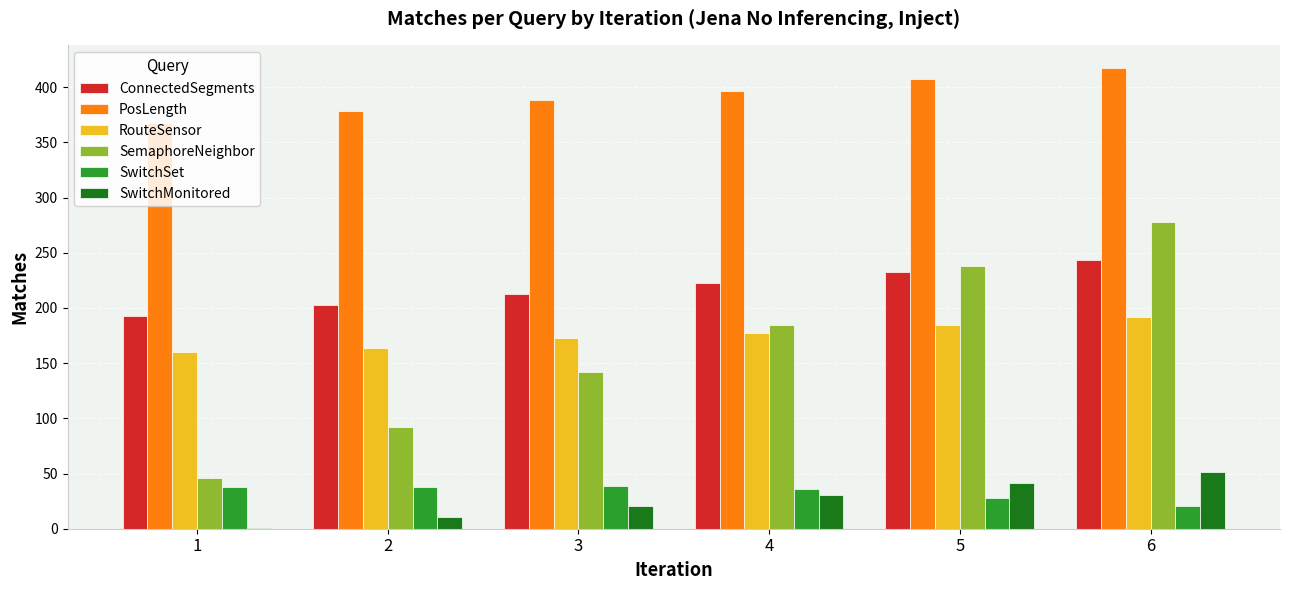

Is the value of ConnectedSegments at 6 greater than the value of SwitchMonitored at 2?

Yes